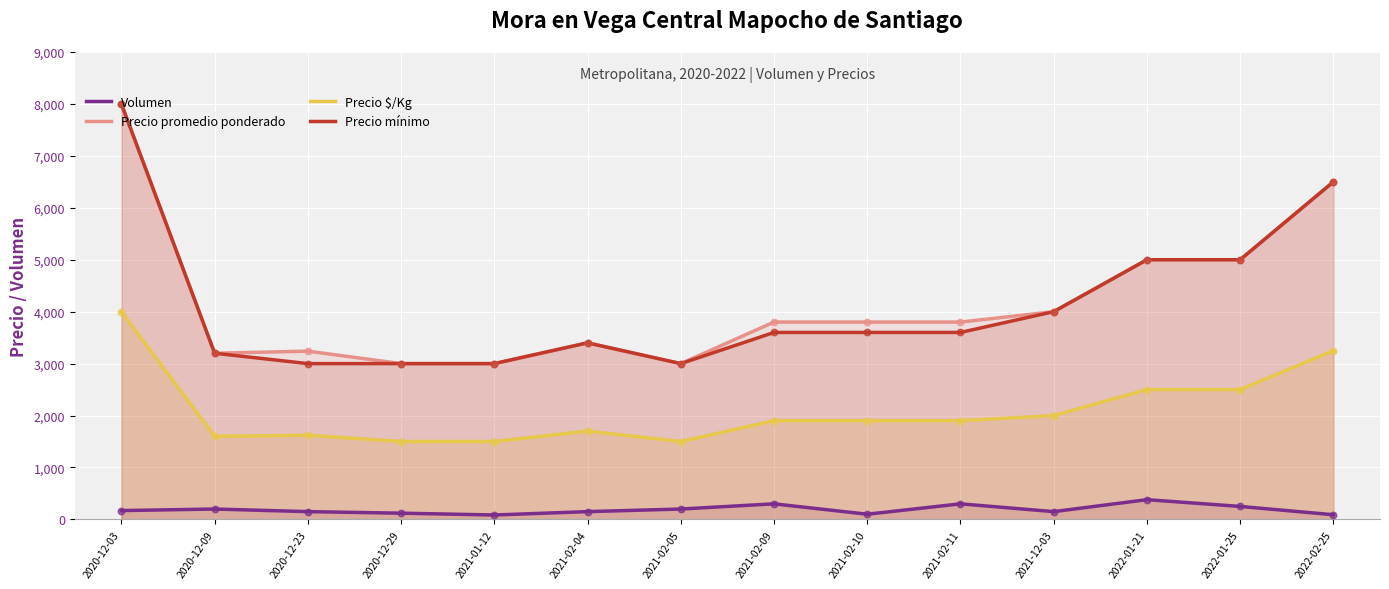

Is the value of Volumen at 2022-01-25 greater than the value of Precio mínimo at 2021-02-11?

No